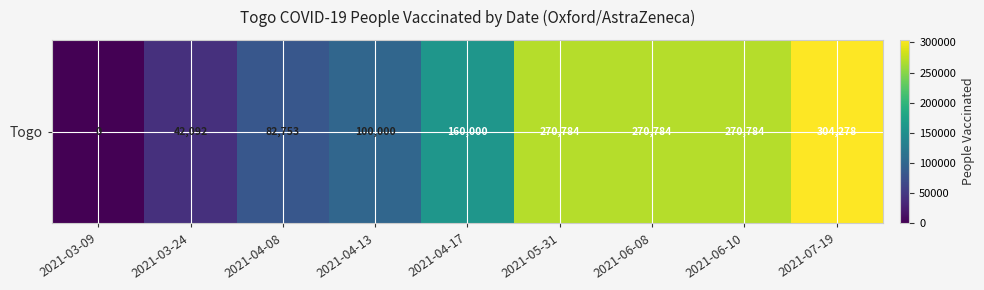

At which label is the value closest to 152139?

2021-04-17